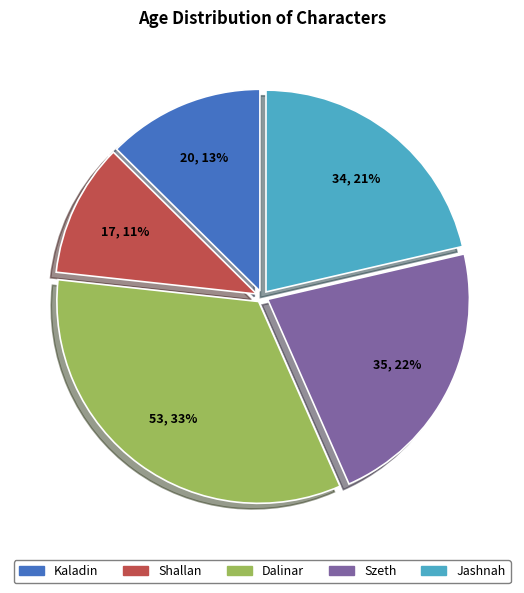

What is the ratio of the value at Kaladin to the value at Szeth?

0.6